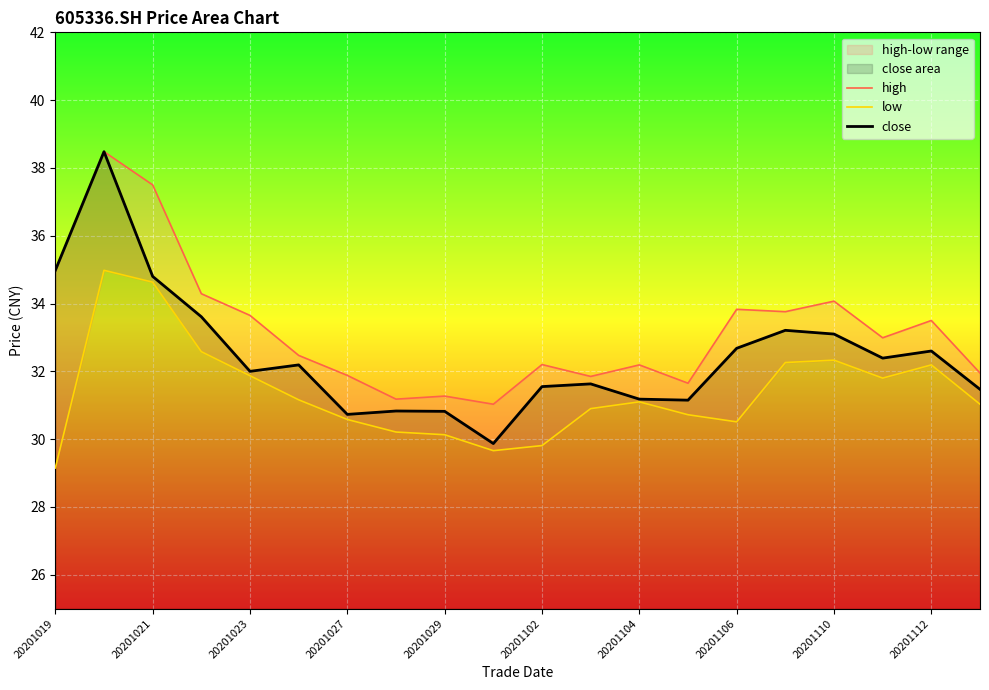

What is the minimum value for high?

31.0